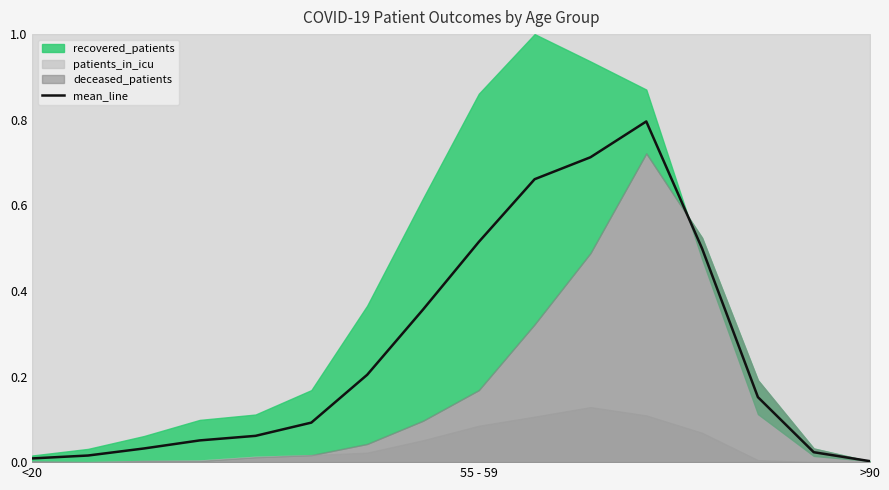

How many distinct data groups are displayed?

1